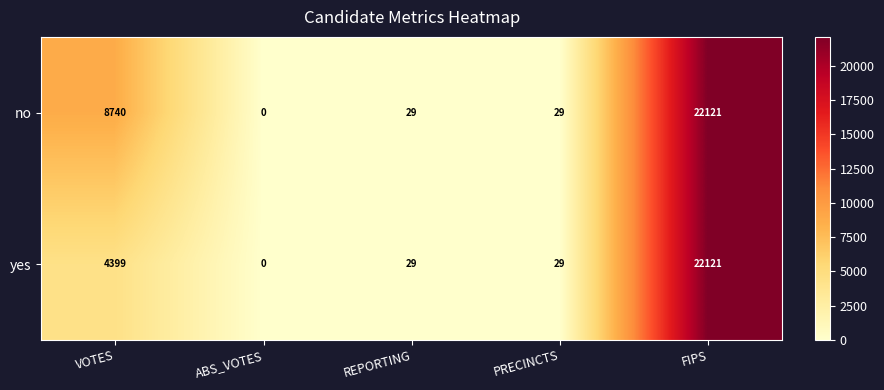

Which series has the largest total across all categories?

no